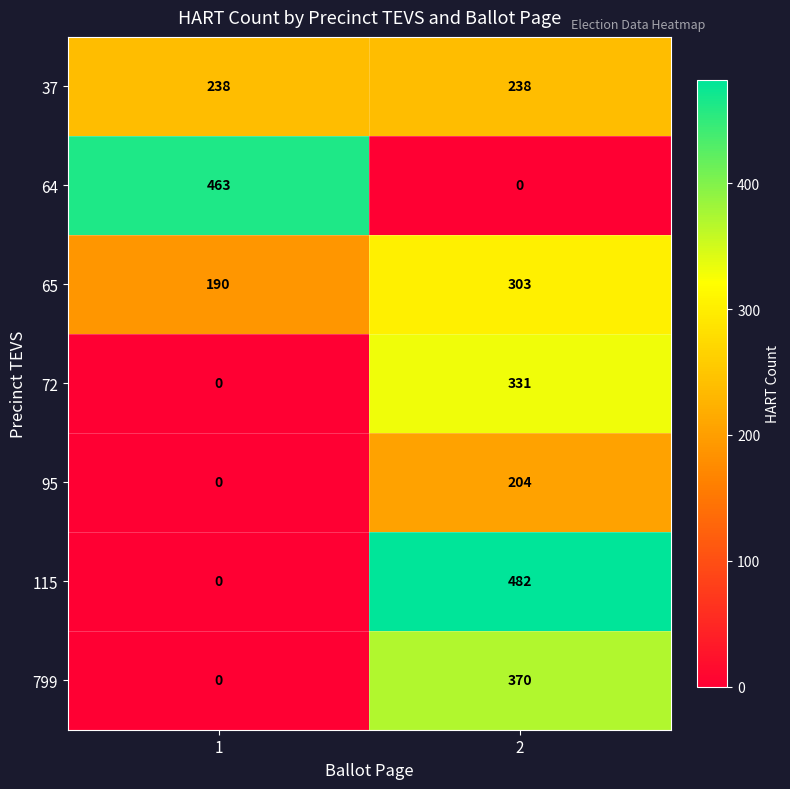

What is the greatest value displayed?

482